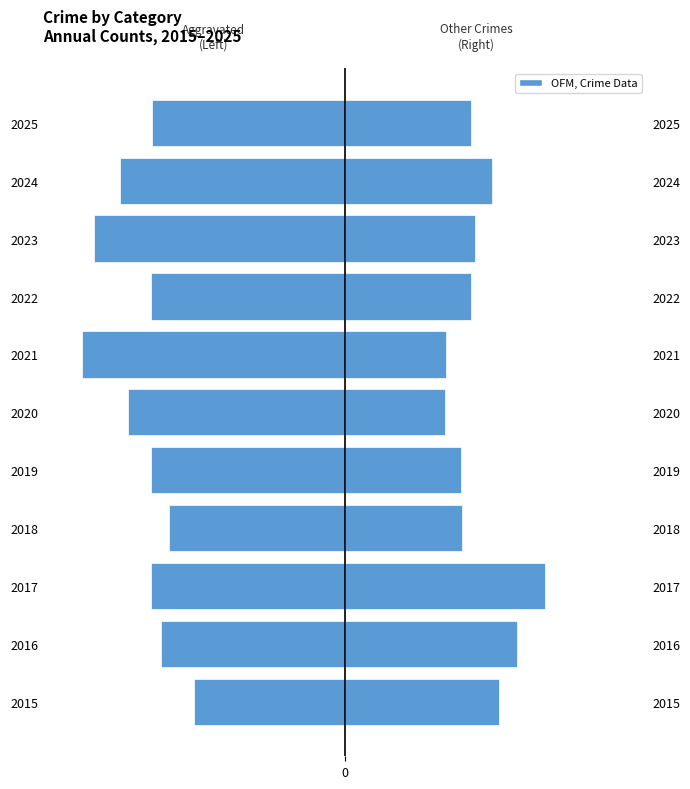

At how many categories does at least one series exceed -34?

11